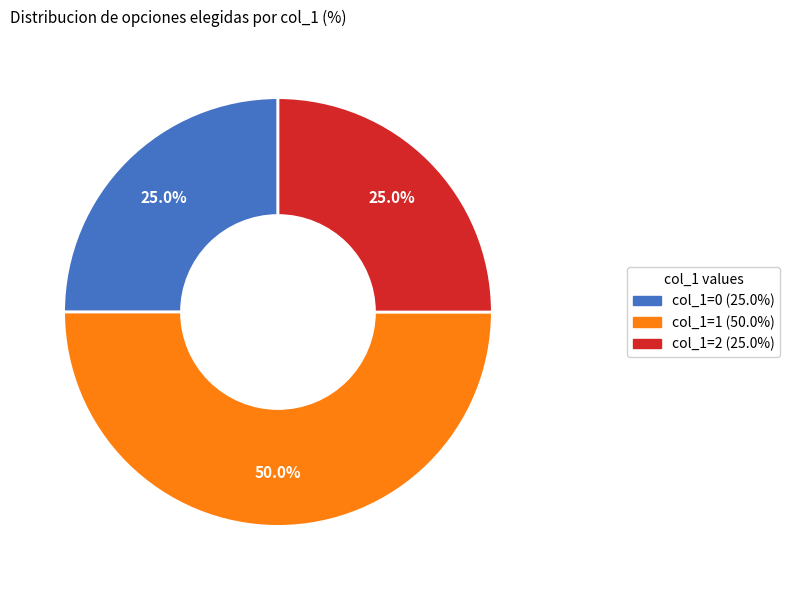

How many segments does this pie chart have?

3